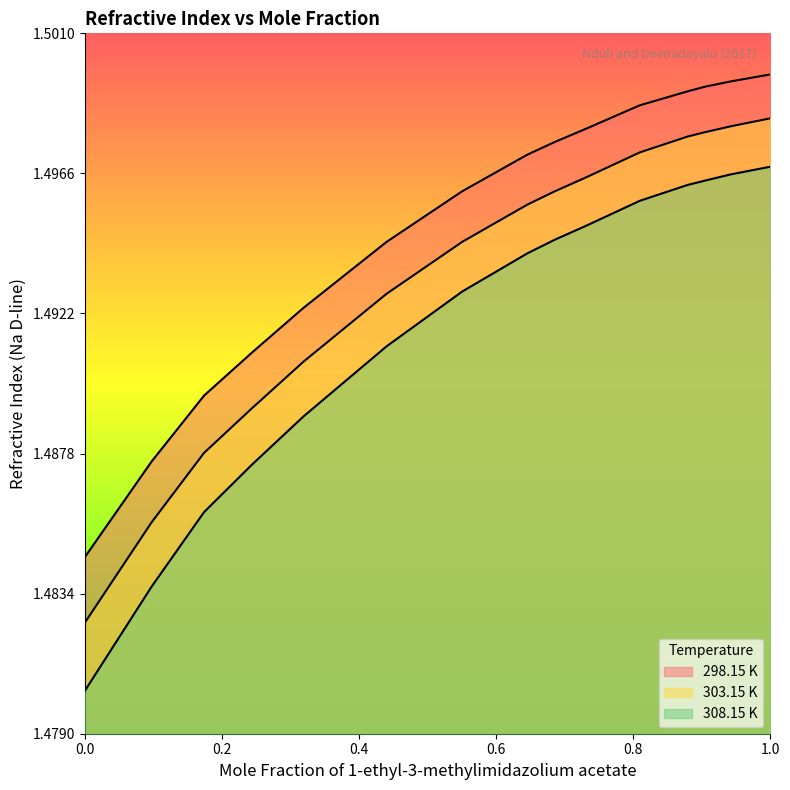

True or false: 308.15 K and 298.15 K cross at least once.

False